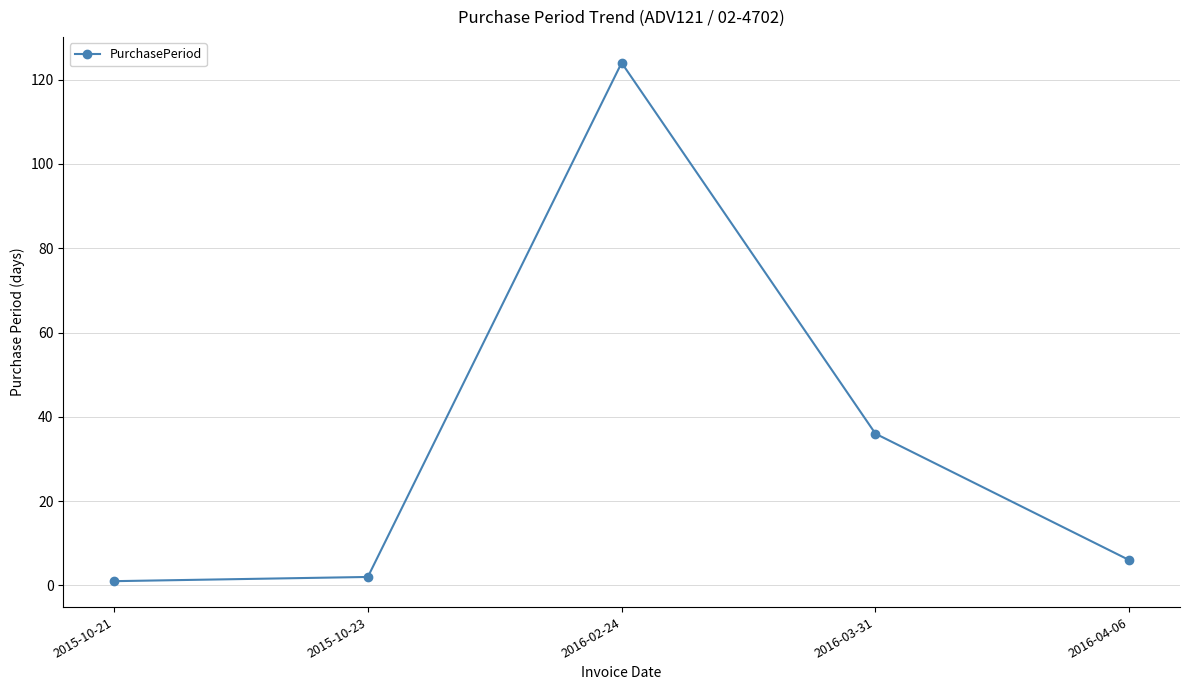

The chart shows a value of 1 at 2015-10-21. True or false?

True